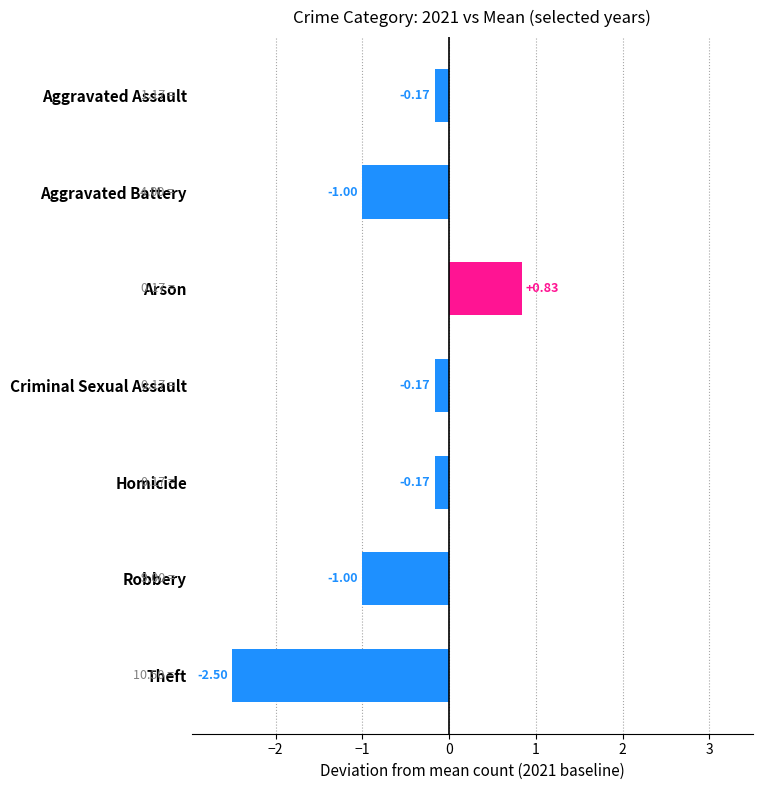

What is the change in value from Homicide to Theft?

-2.3